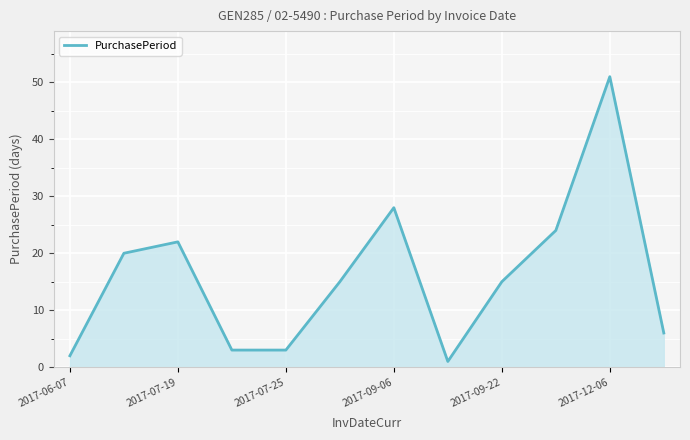

What is the maximum value shown in the chart?

51